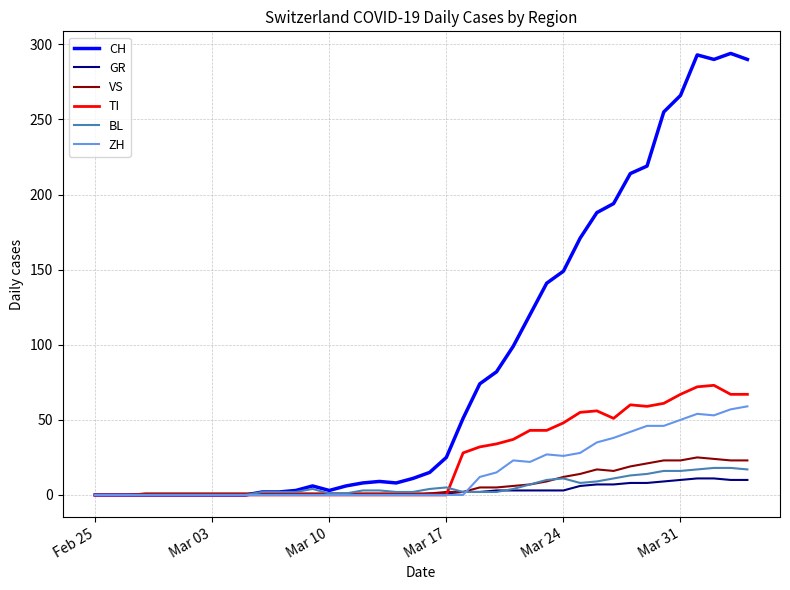

Which series has the largest total across all categories?

CH